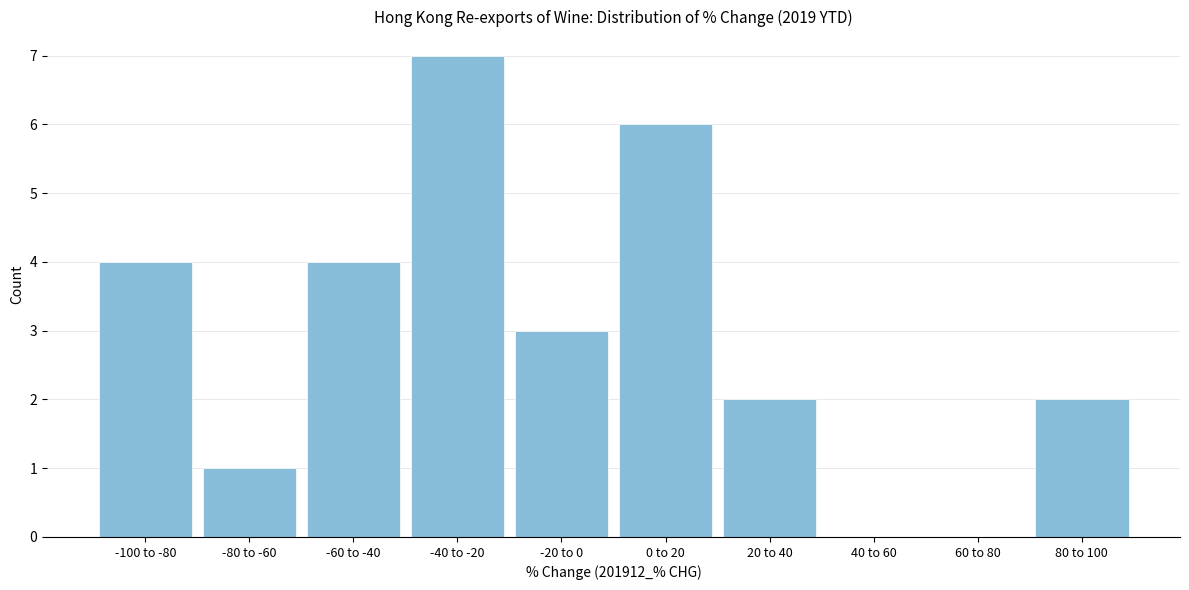

Reading right to left, extract all data points from this chart.

80 to 100=2	60 to 80=0	40 to 60=0	20 to 40=2	0 to 20=6	-20 to 0=3	-40 to -20=7	-60 to -40=4	-80 to -60=1	-100 to -80=4